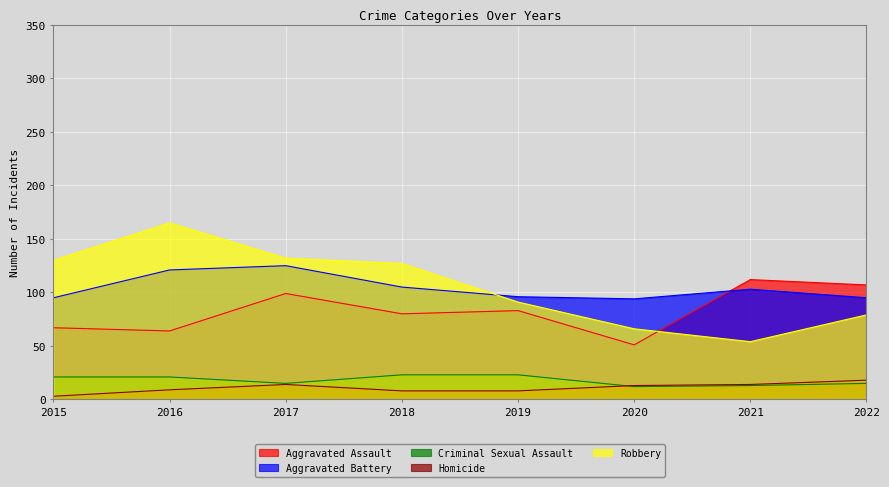

Which category has the highest value across all series?

2016